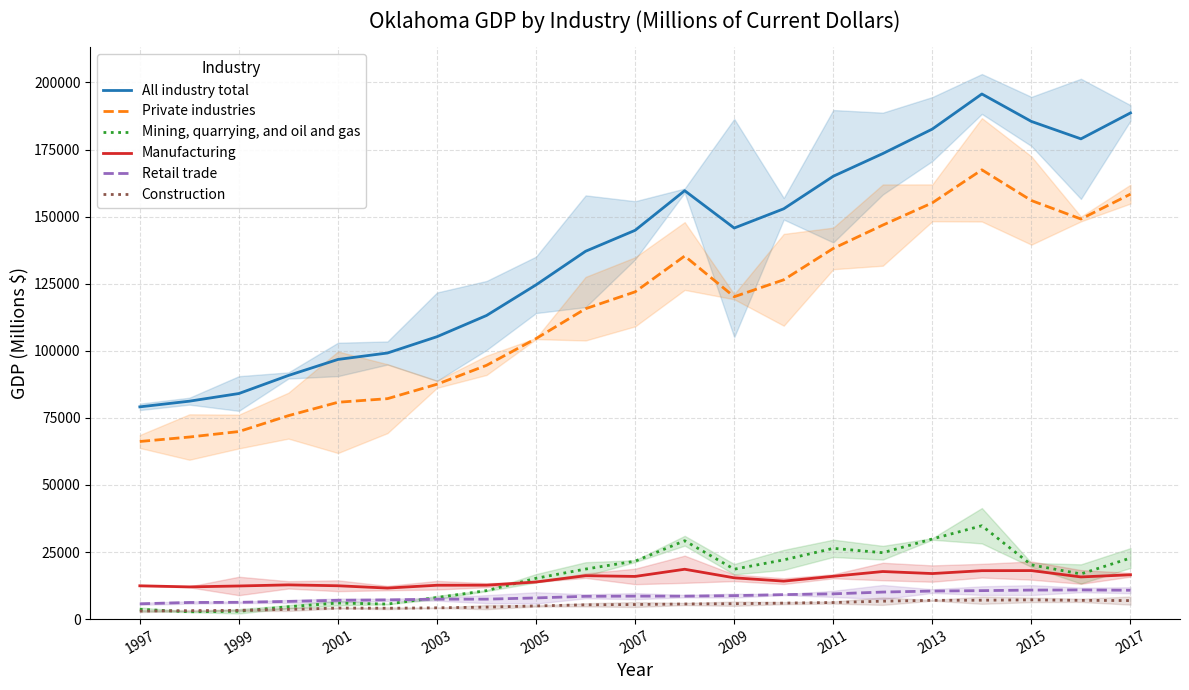

True or false: Private industries has a value of 135307.4 at 11.

True